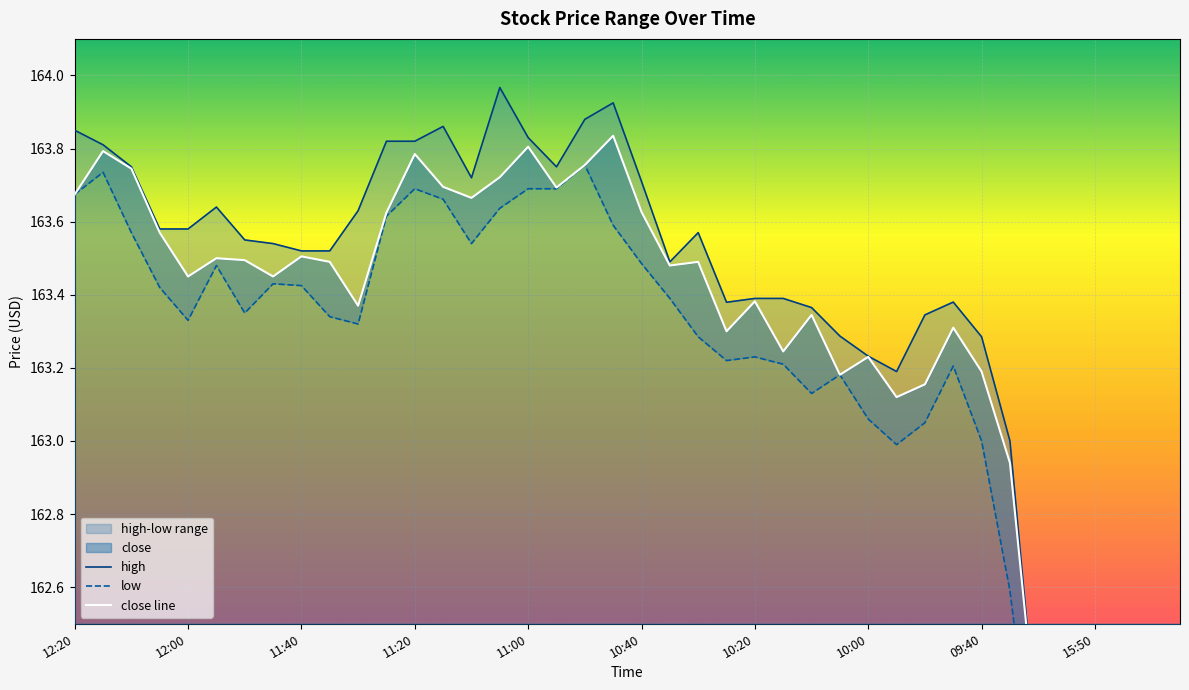

Between 14 and 26, which is larger?

14